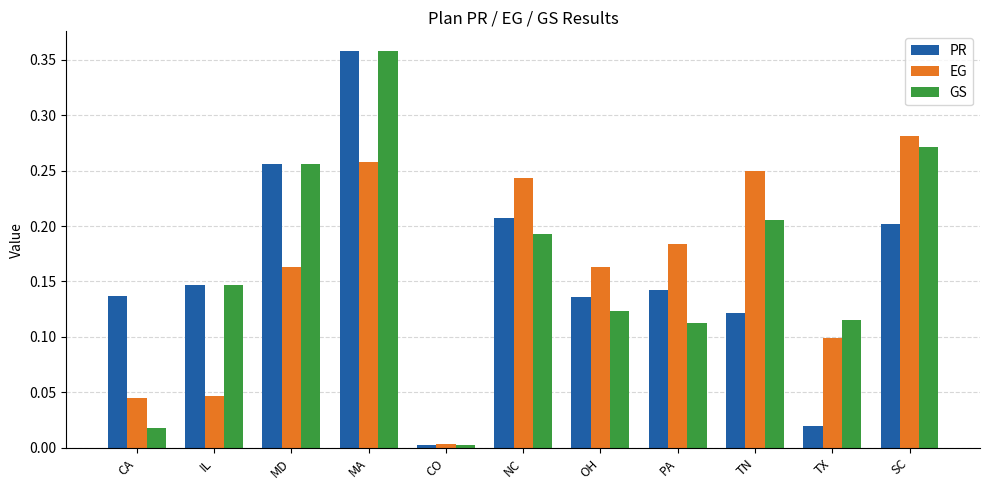

The EG series shows 0.3 at OH. True or false?

False